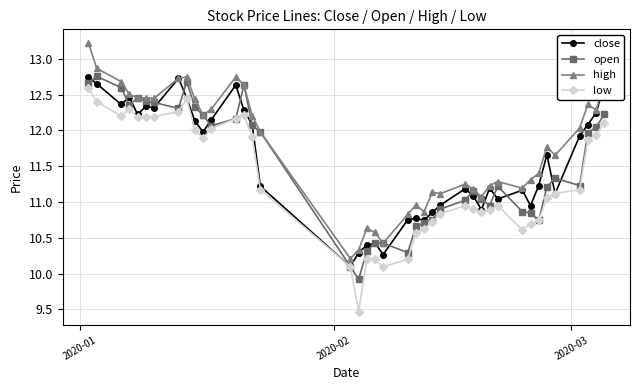

What is the lowest value of the low series?

9.5